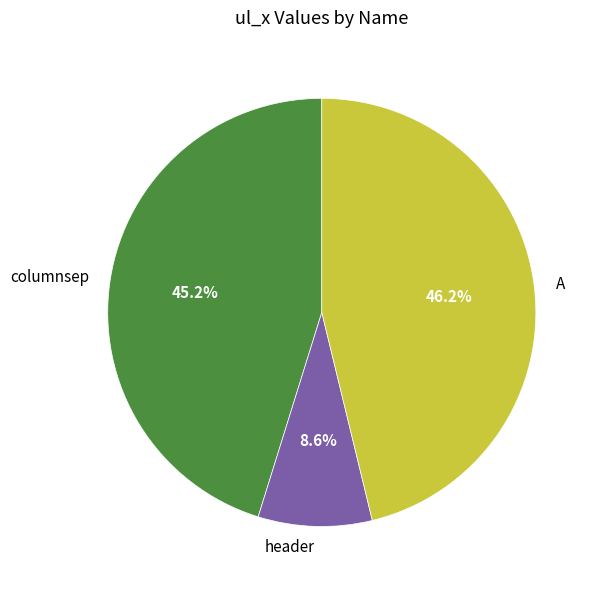

Rank the categories by value from lowest to highest.

header, columnsep, A